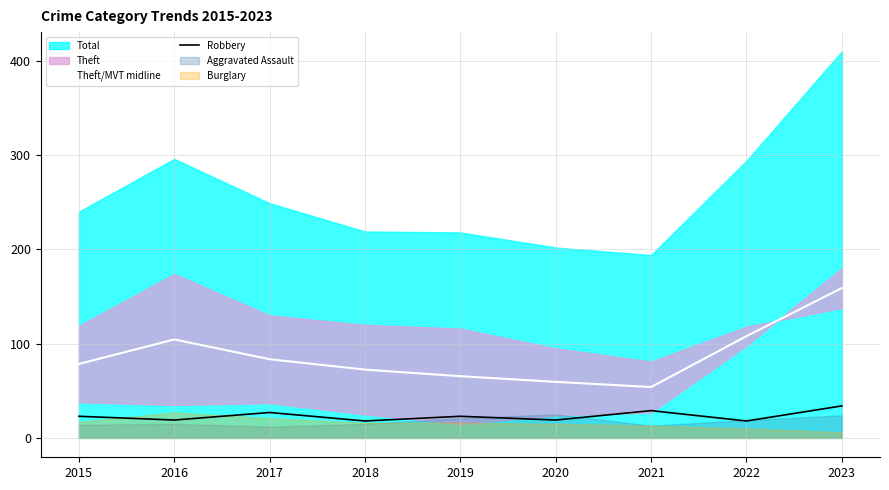

At which label does Theft/MVT midline reach its peak?

2023